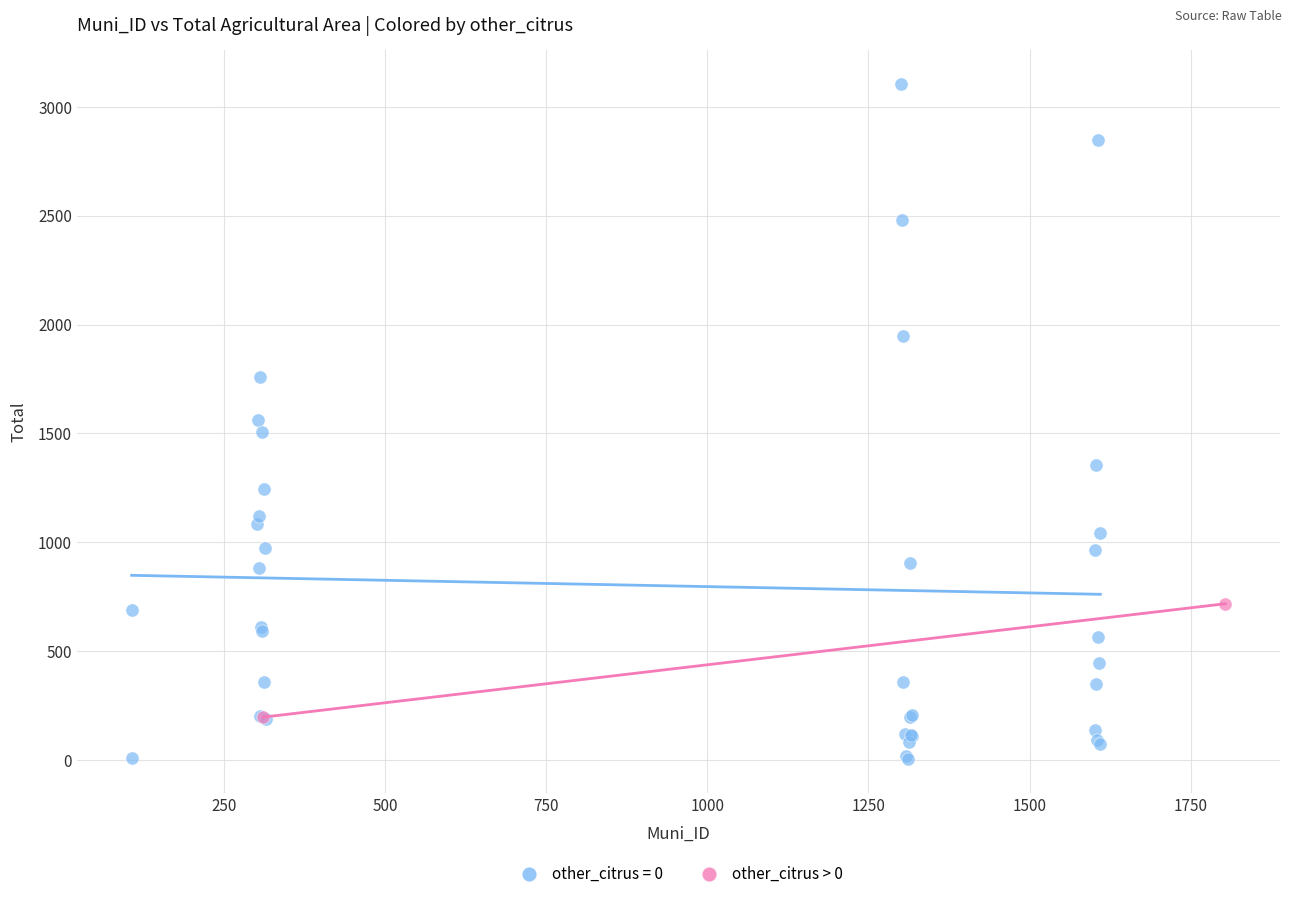

What are all the series names shown in the legend?

other_citrus = 0, other_citrus > 0